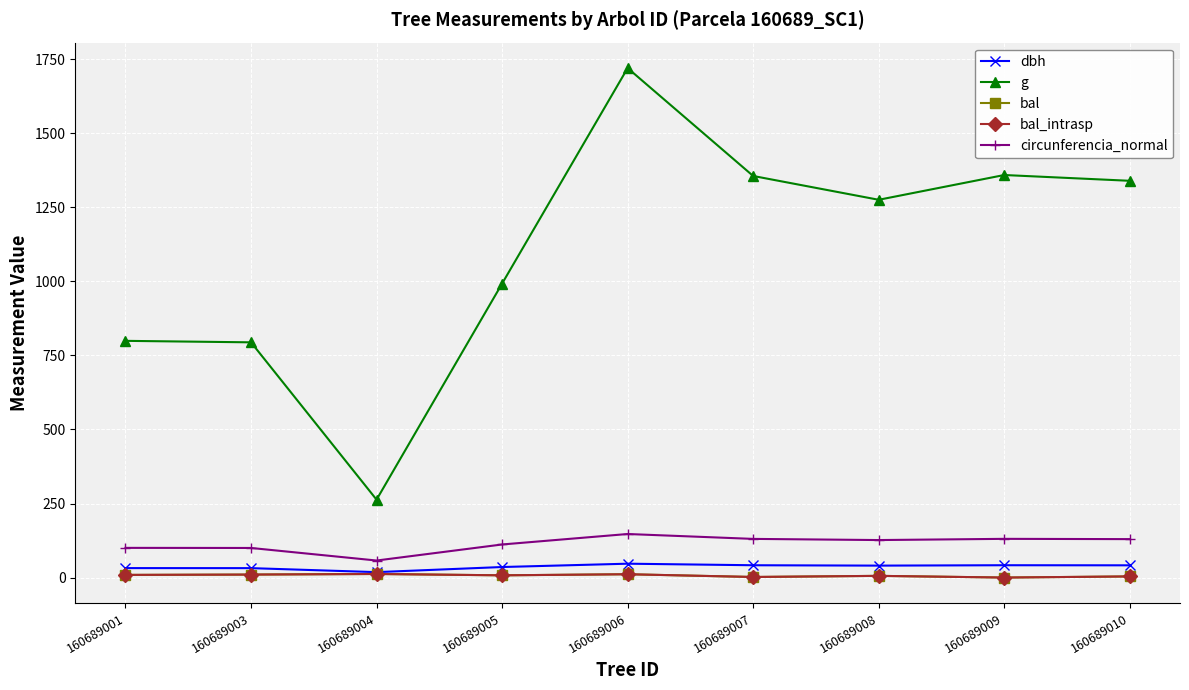

Which series changed the most between 160689005 and 160689006?

g